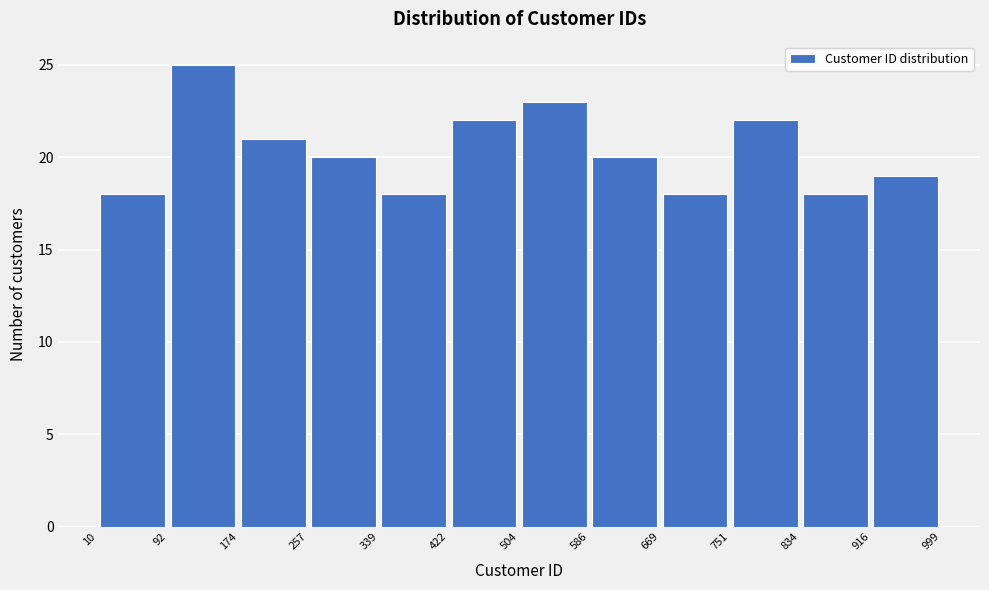

Which range on the x-axis has the tallest bar?

92 to 174